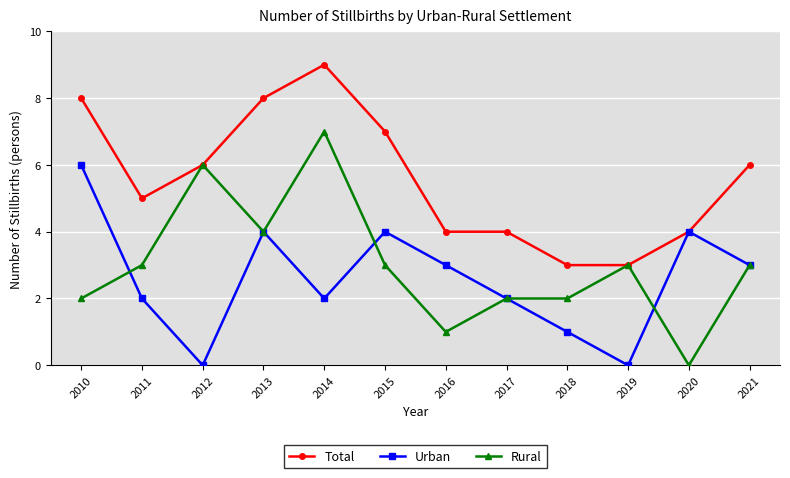

Which category has the lowest value in the Rural series?

2020